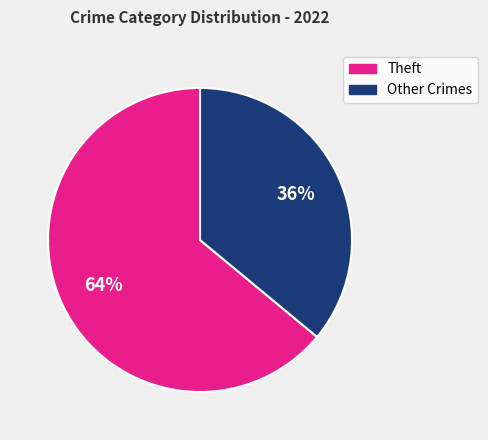

To the nearest percent, what is the average slice percentage?

50%